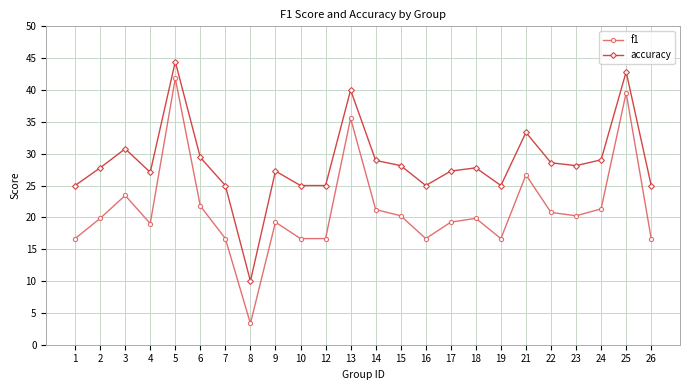

How many interior local peaks does the accuracy series have?

7